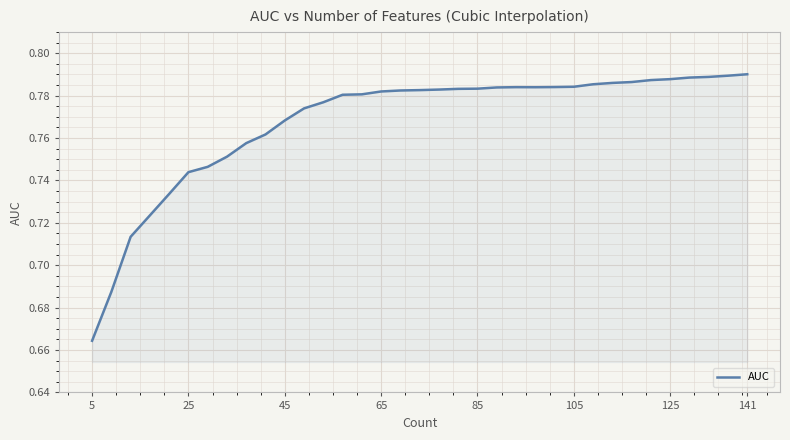

What is the maximum value shown in the chart?

0.8